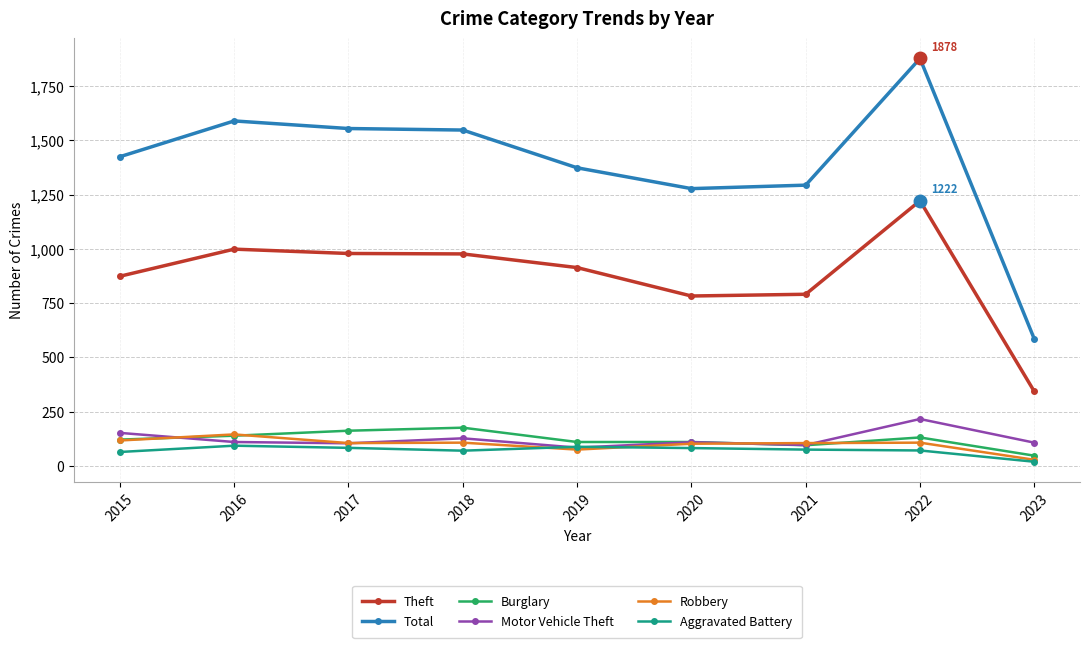

What is the approximate value of Total at 2015?

1425